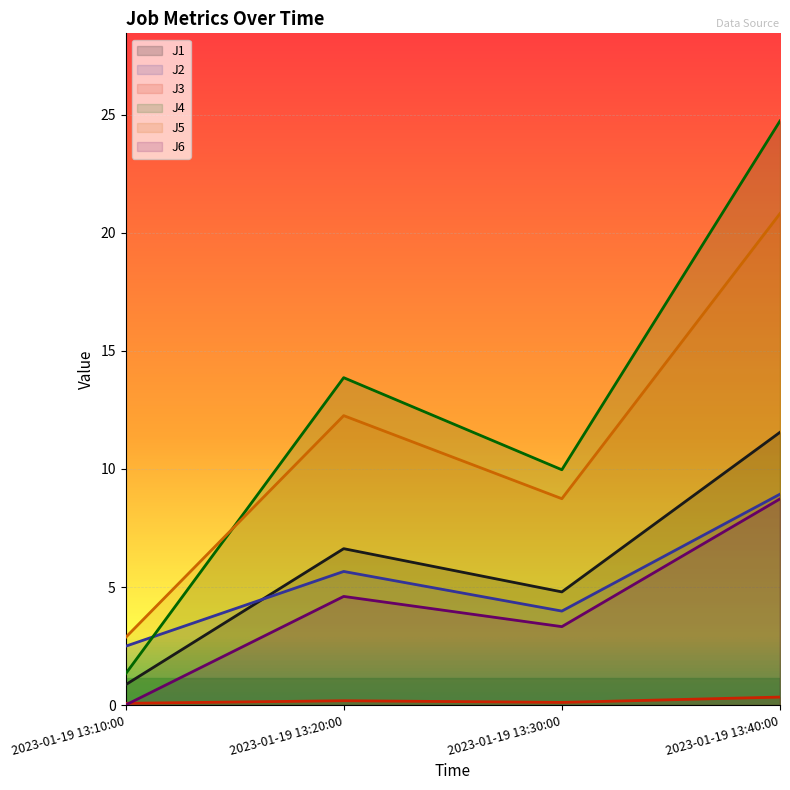

How many interior local peaks does the J1 series have?

1